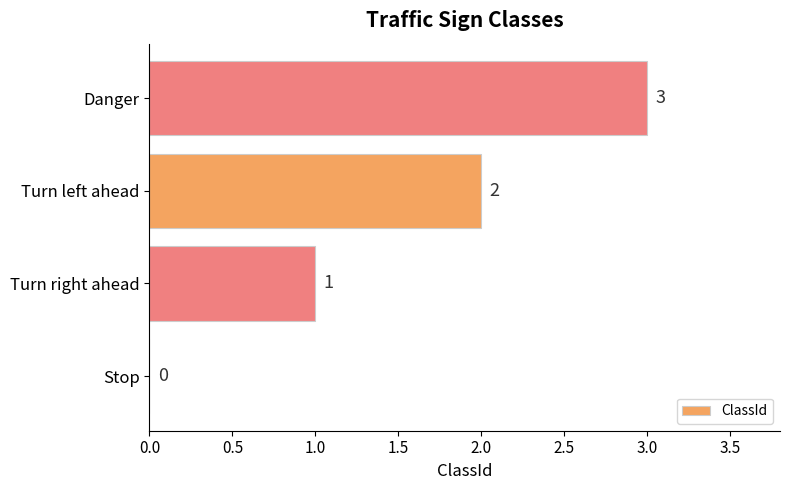

True or false: the data shows 1 at Turn right ahead.

True